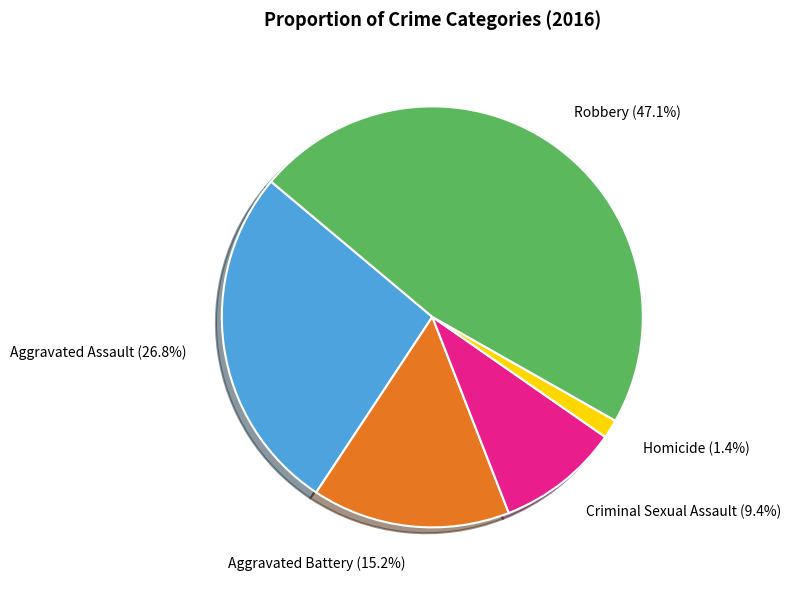

To the nearest percent, what is the combined percentage of Homicide and Criminal Sexual Assault?

11%